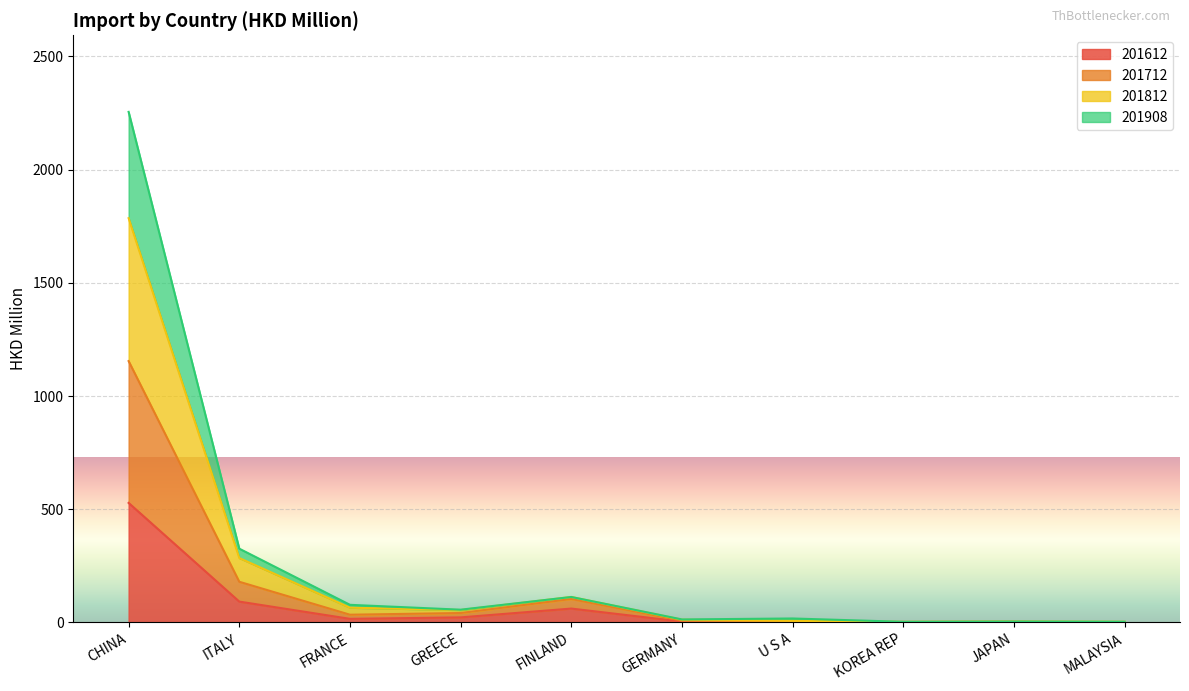

What is the average value of the 201612 series?

72.9